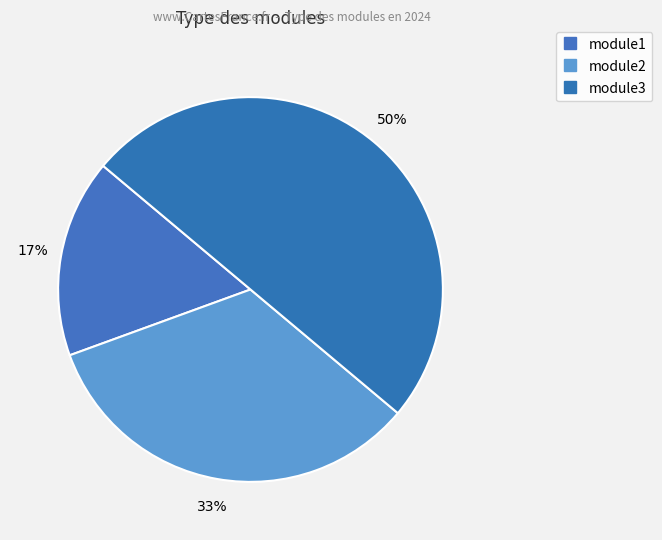

The module3 slice represents 35% of the pie. True or false?

False